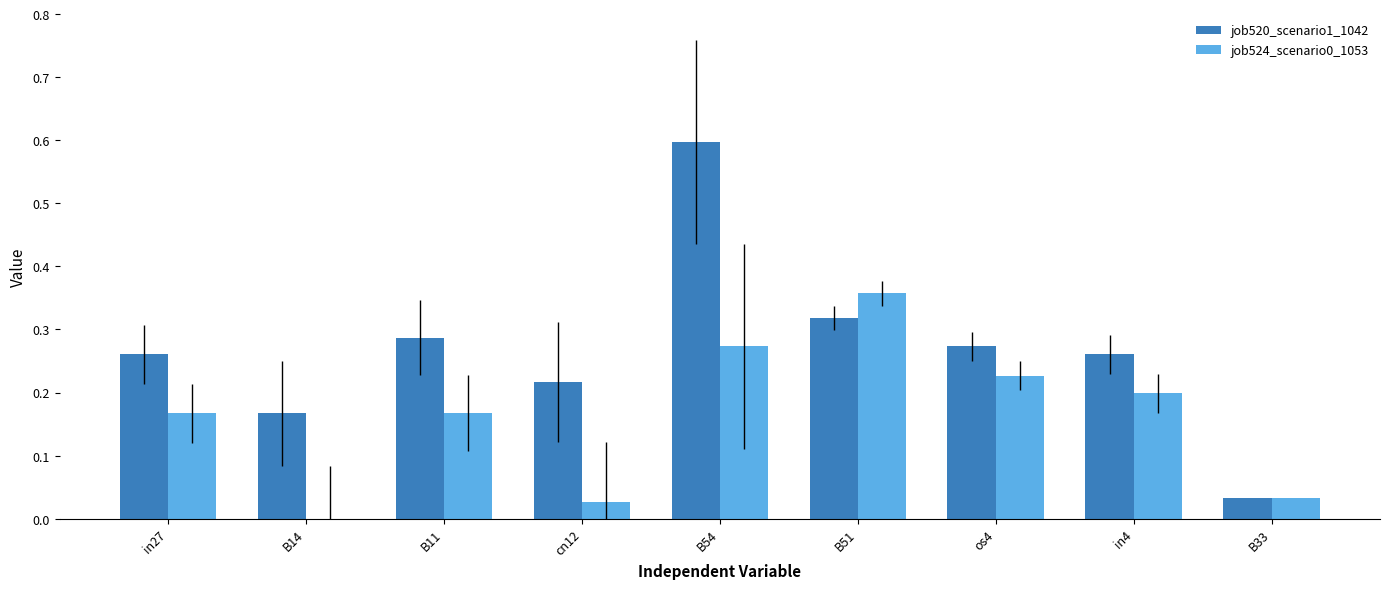

Which series has the largest total across all categories?

job520_scenario1_1042